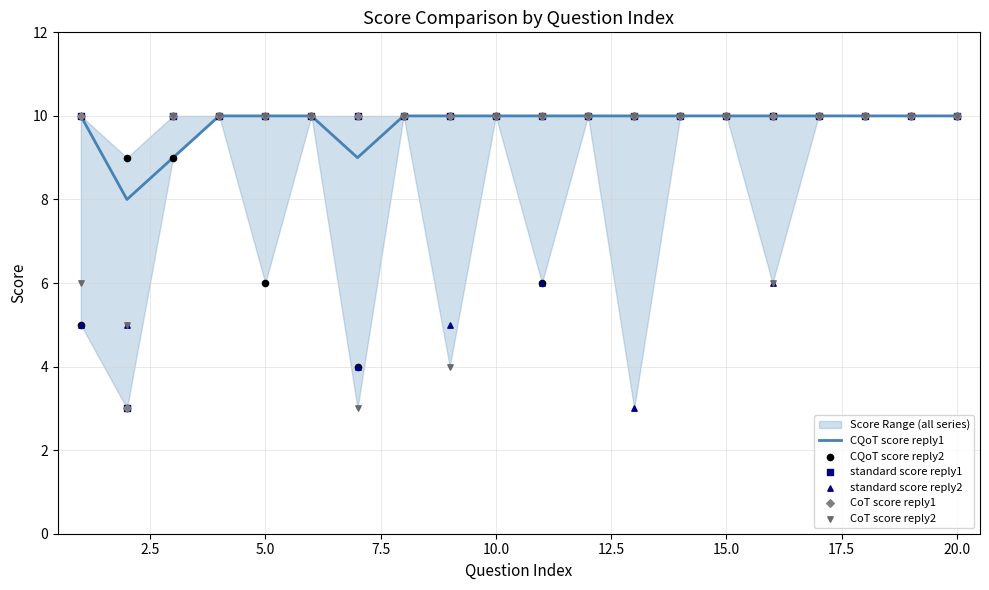

Which series reaches the minimum Y coordinate?

standard score reply1